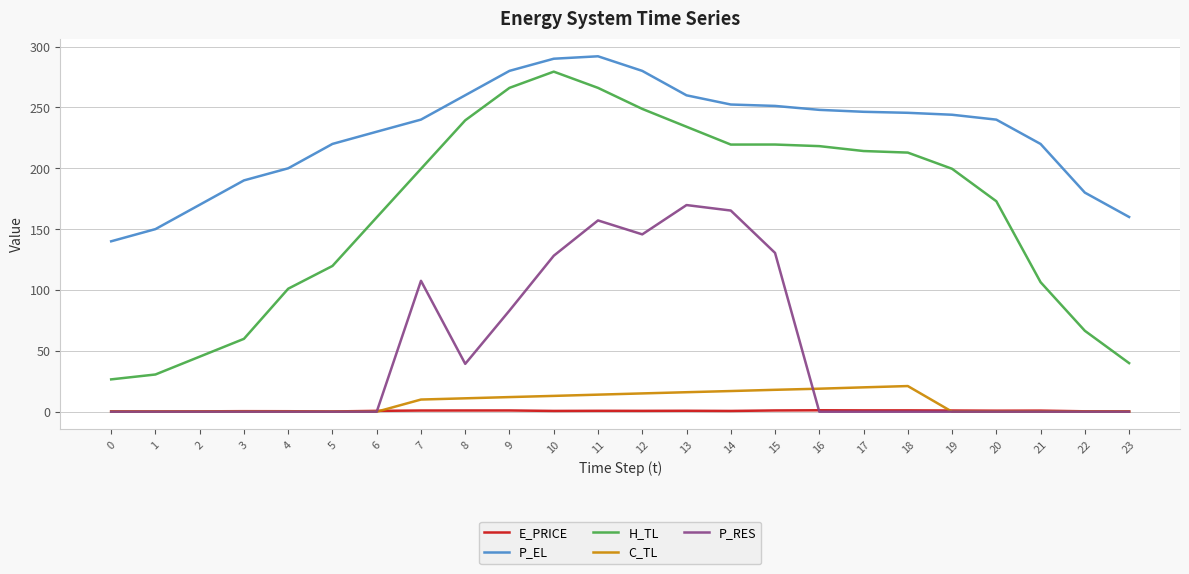

At which label is P_RES closest to 84?

9